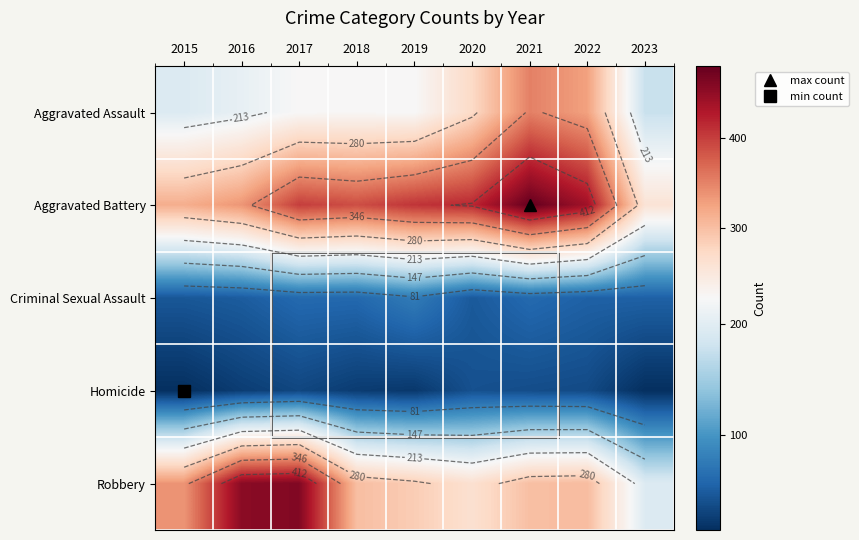

Read the Aggravated Battery value at 2019, to the nearest 5.

405